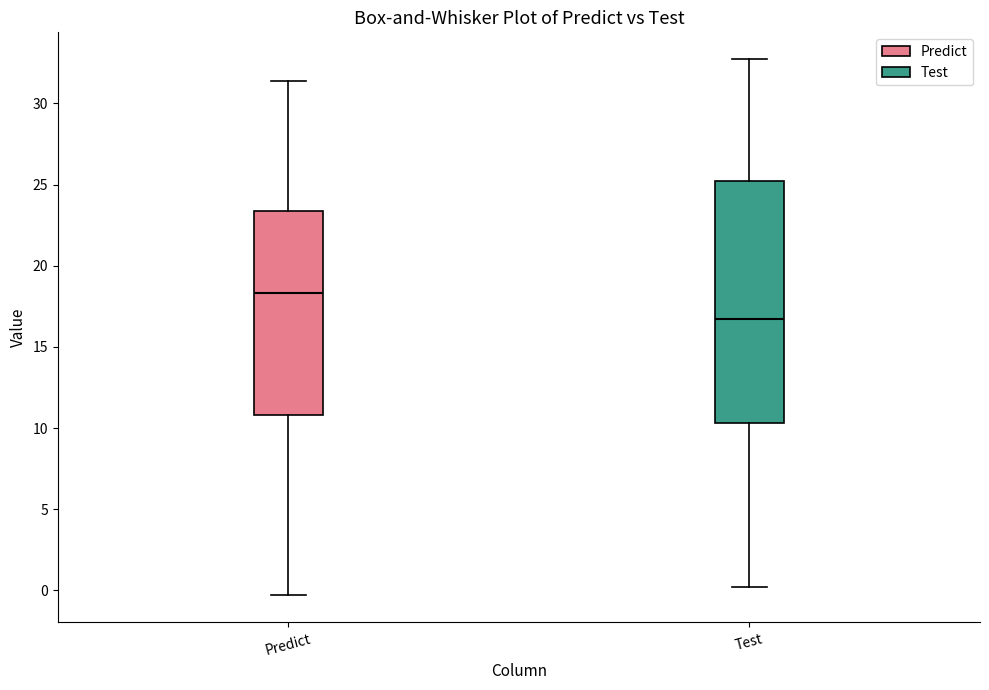

Which box is the tallest, from its lower edge to its upper edge?

Test